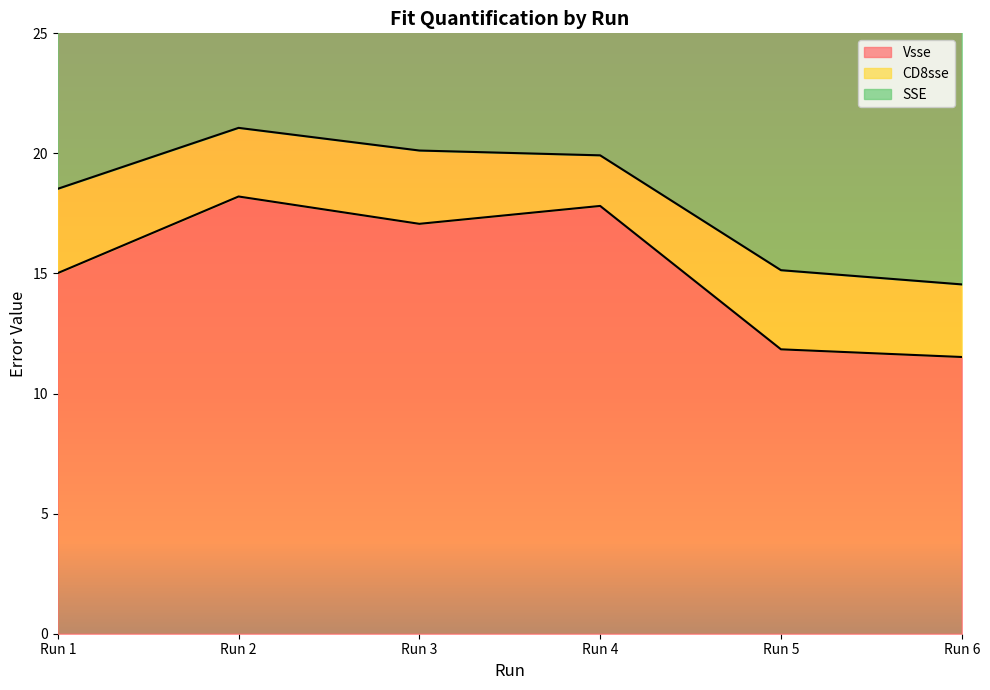

What is the difference between the maximum and minimum values in the Vsse series?

6.7